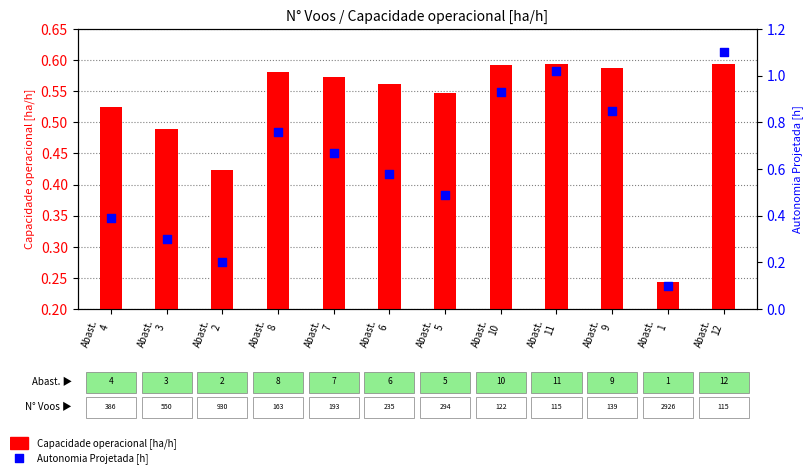

What are all the series names shown in the legend?

Capacidade operacional [ha/h], Autonomia Projetada [h]